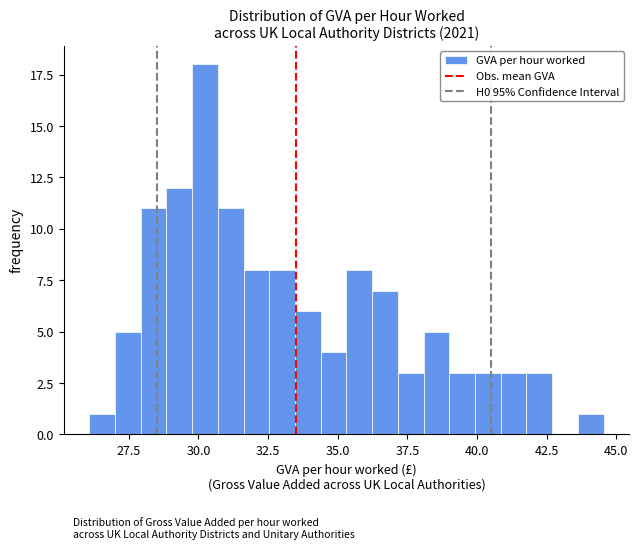

Read against the x-axis, roughly where is the centre of the tallest bar?

30.0